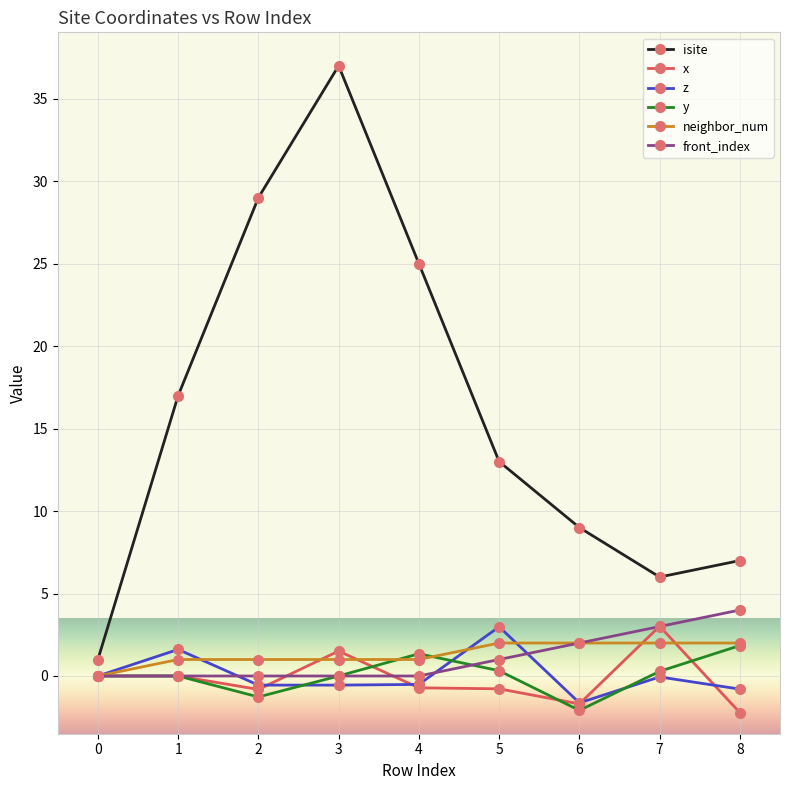

What value does the y series have at 6?

-2.1